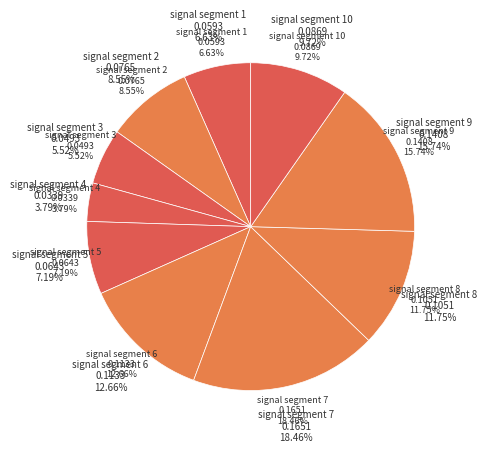

Which slice is the smallest?

signal segment 4